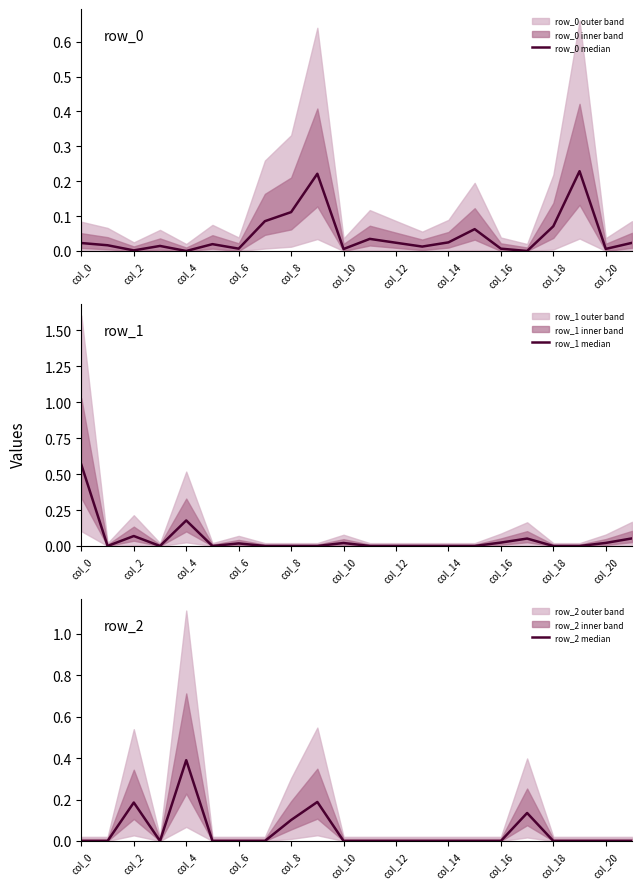

How many interior local peaks does the row_2 median series have?

4